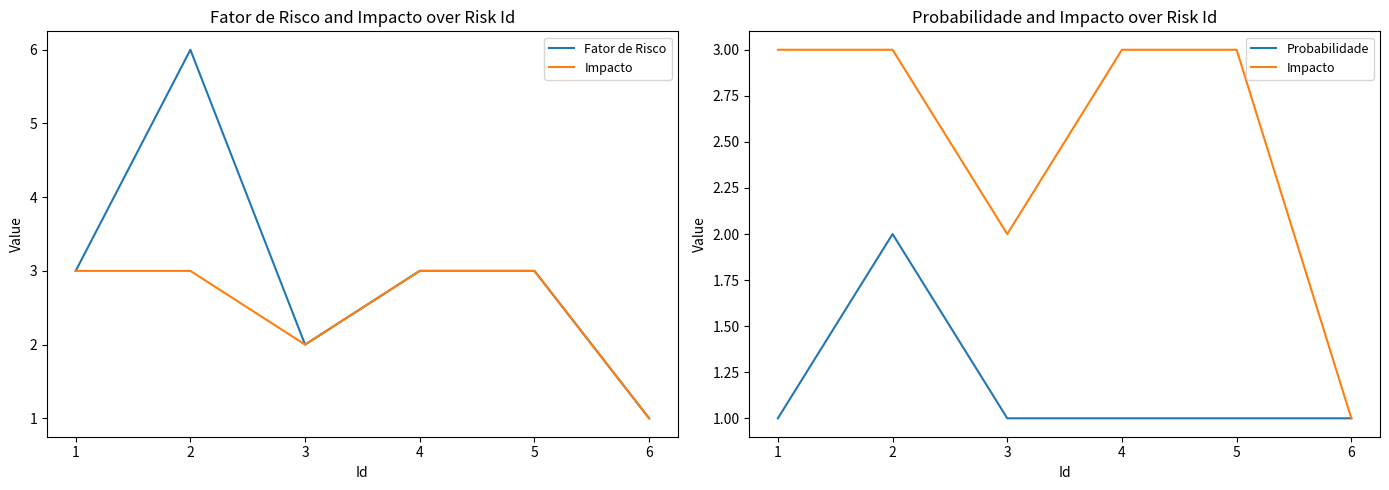

How many lines are shown in the chart?

3